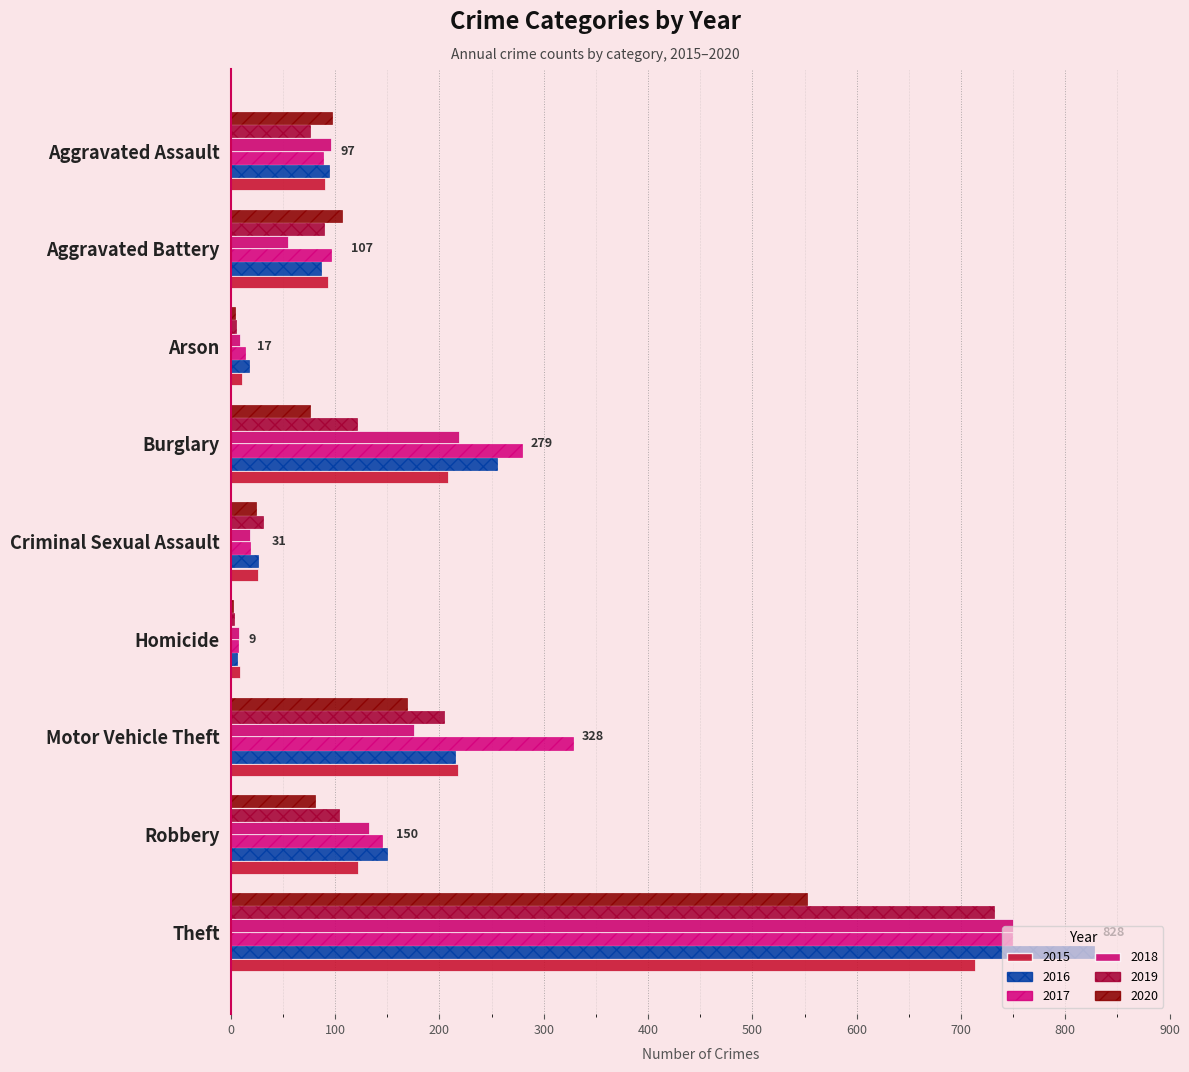

At Theft, list the series in order from largest to smallest.

2016, 2018, 2017, 2019, 2015, 2020